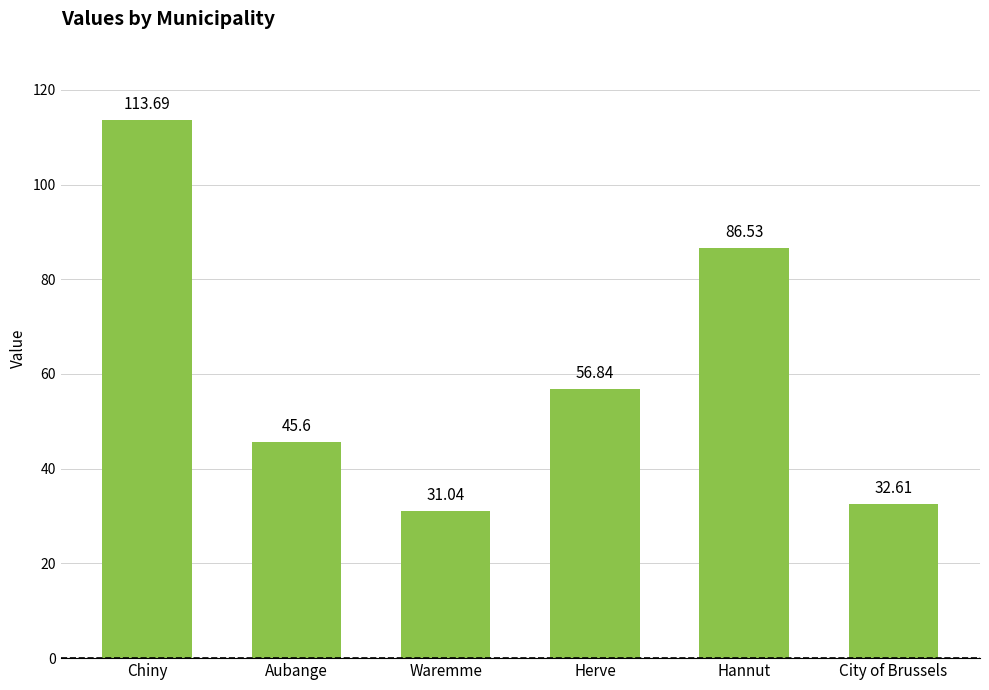

What is the minimum value shown in the chart?

31.0